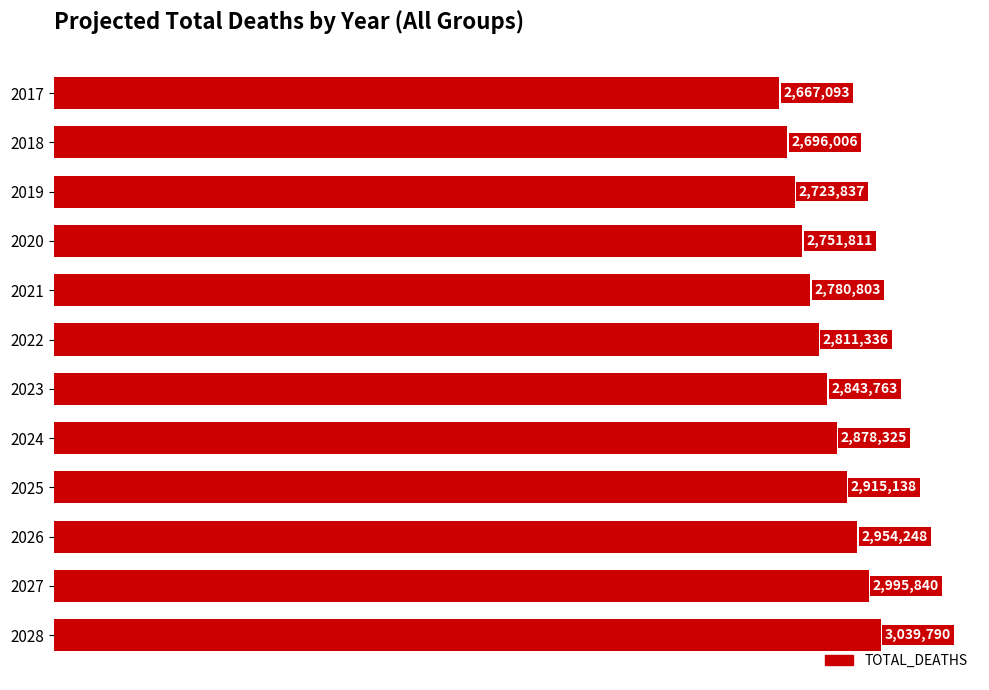

Reading top to bottom, list all the values displayed in this chart.

2667093	2696006	2723837	2751811	2780803	2811336	2843763	2878325	2915138	2954248	2995840	3039790